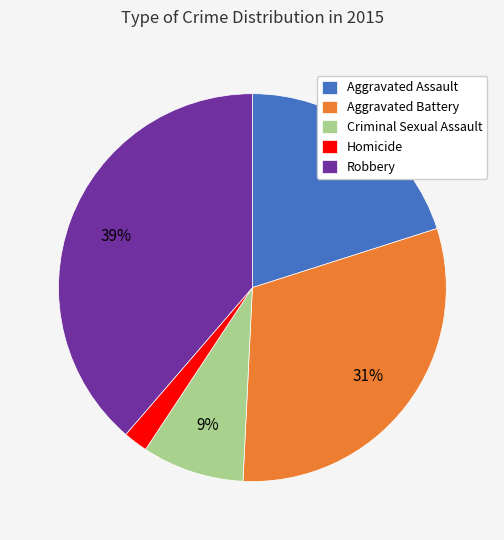

How many segments does this pie chart have?

5